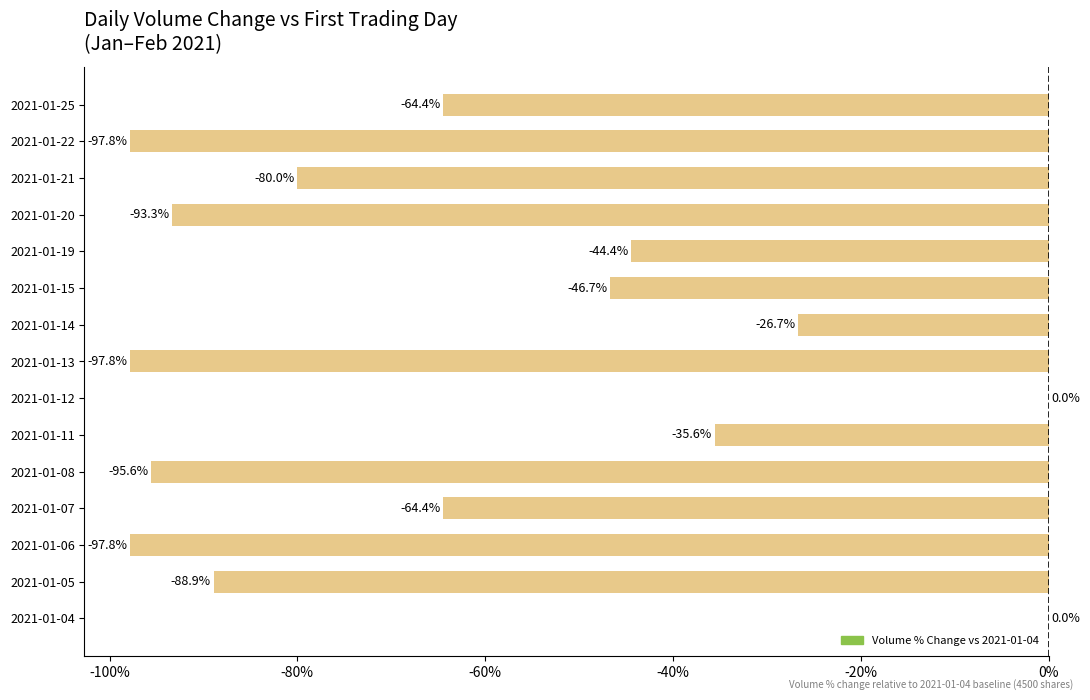

What is the approximate value at 2021-01-20?

-93.3